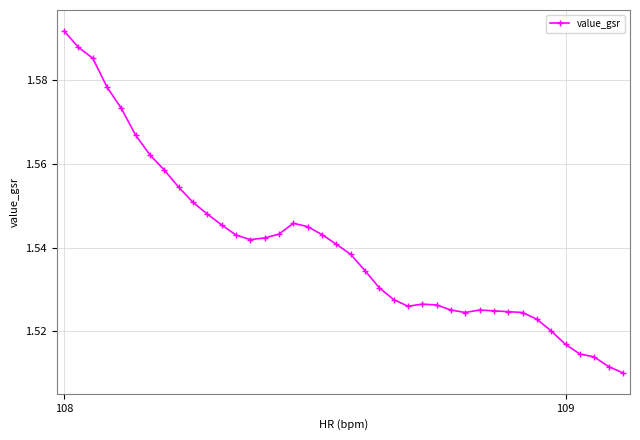

Is this an area chart (filled region under the line)?

No